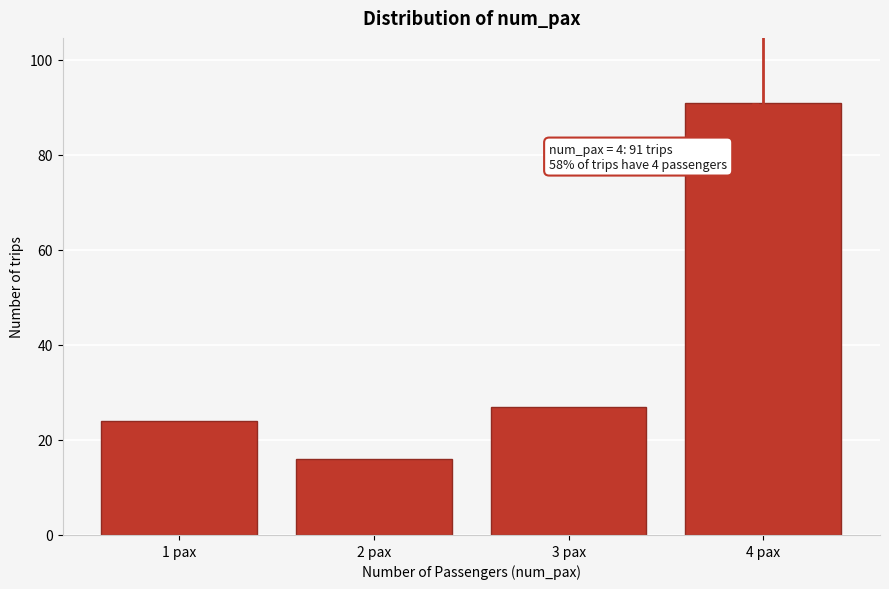

Reading left to right, what are all the values shown in this chart?

24	16	27	91